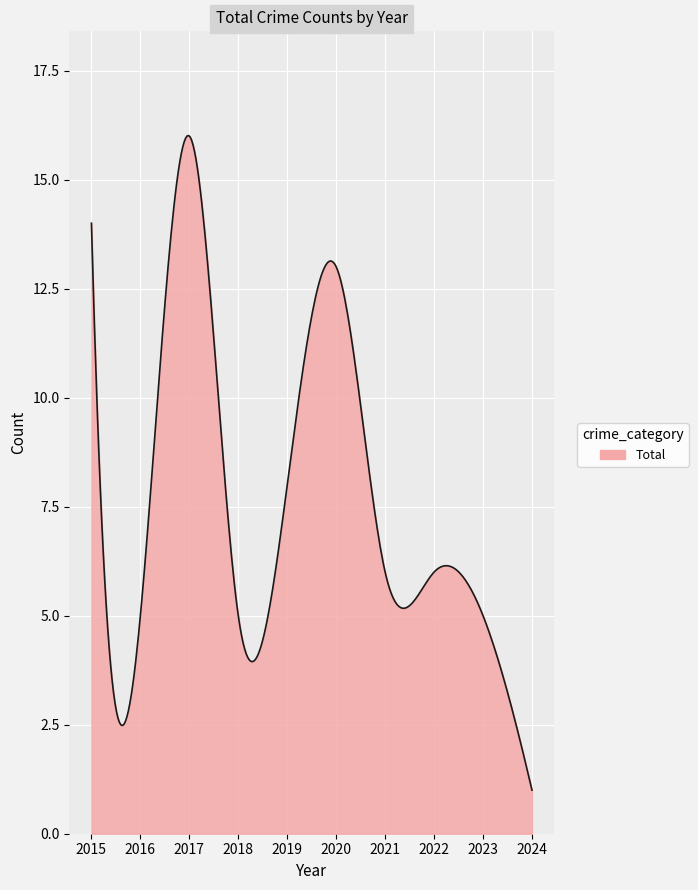

What is the difference between the maximum and minimum values?

15.0